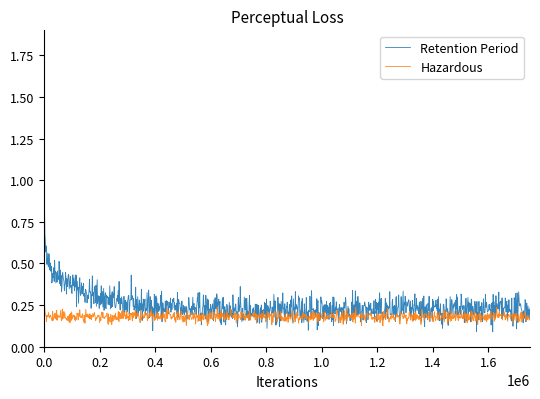

What is the highest value of the Retention Period series?

1.2